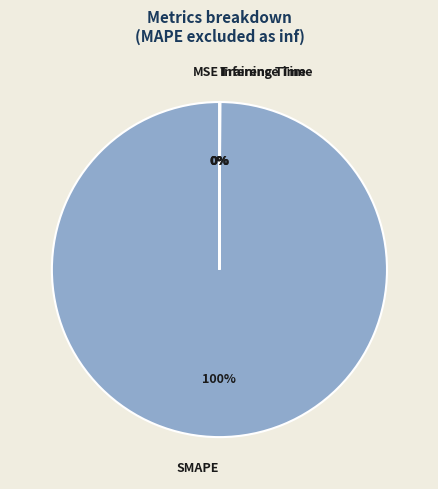

Does SMAPE account for over 50% of the chart?

Yes